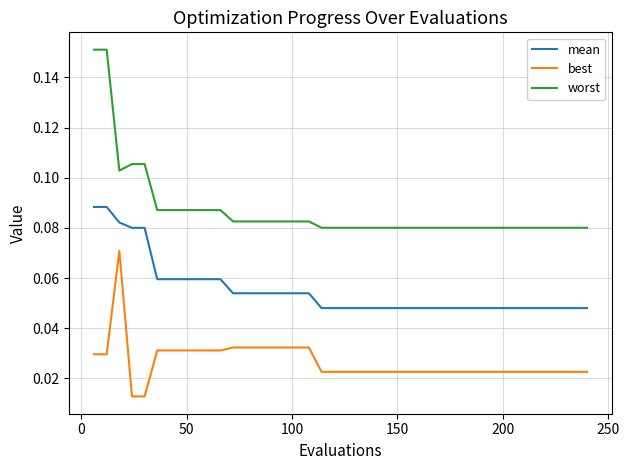

True or false: best has more than 0 interior local peaks.

True